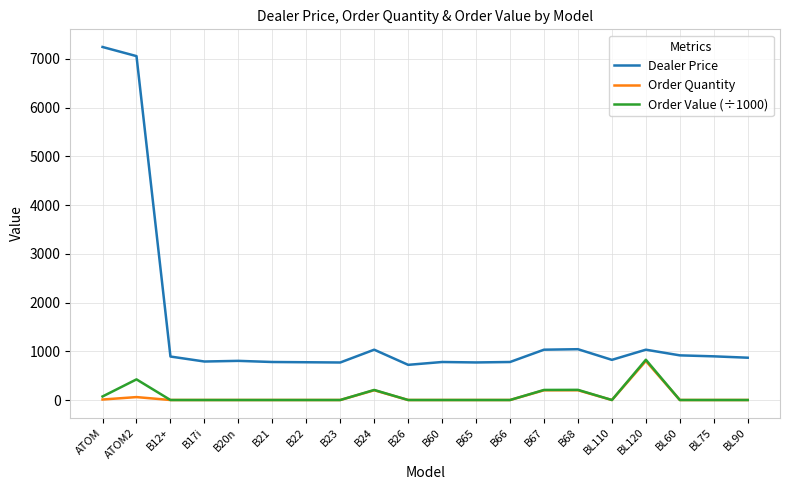

At which category is the sum across all series the highest?

ATOM2